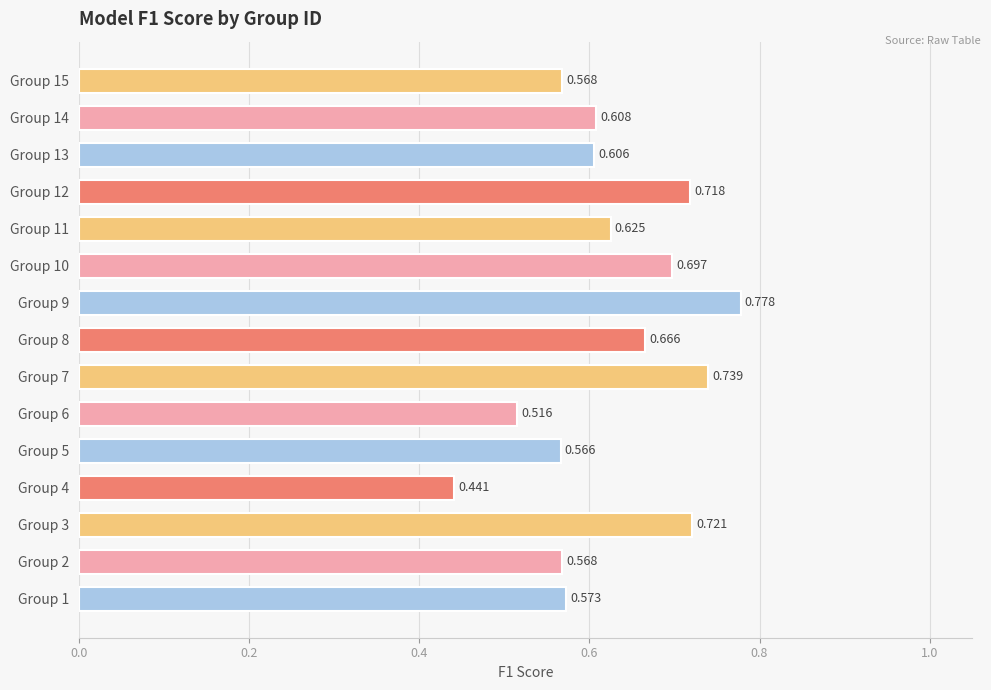

How many values are between 0 and 1?

15